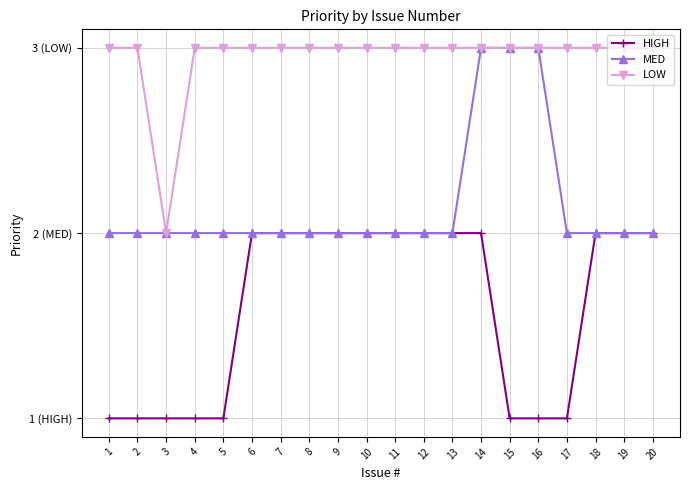

What are all the series names shown in the legend?

HIGH, MED, LOW